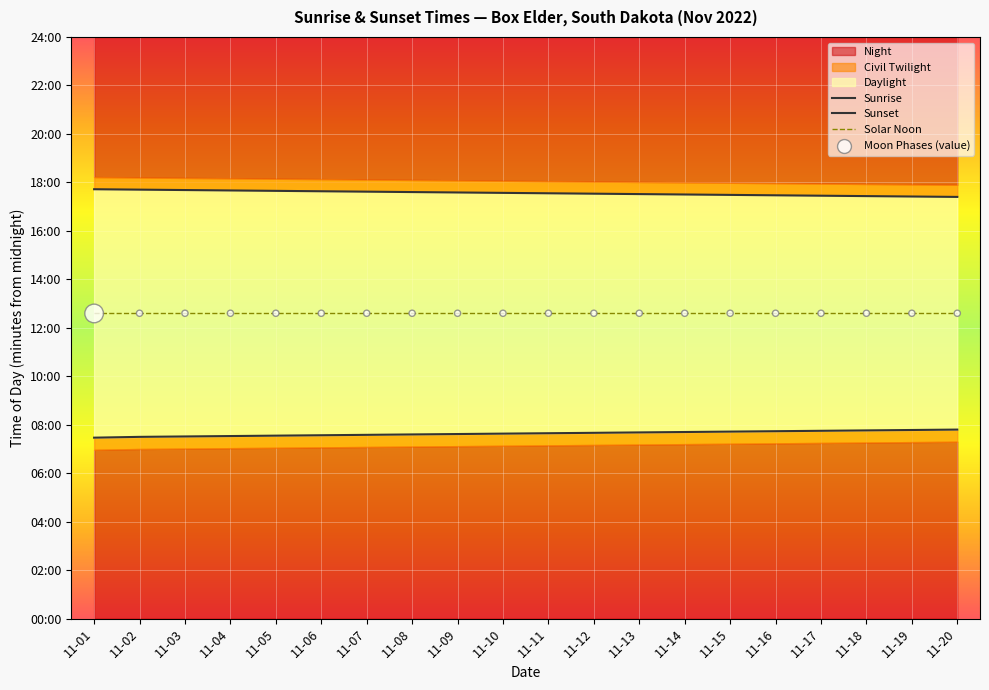

What is the total value across all series at 11-06?

3024.0